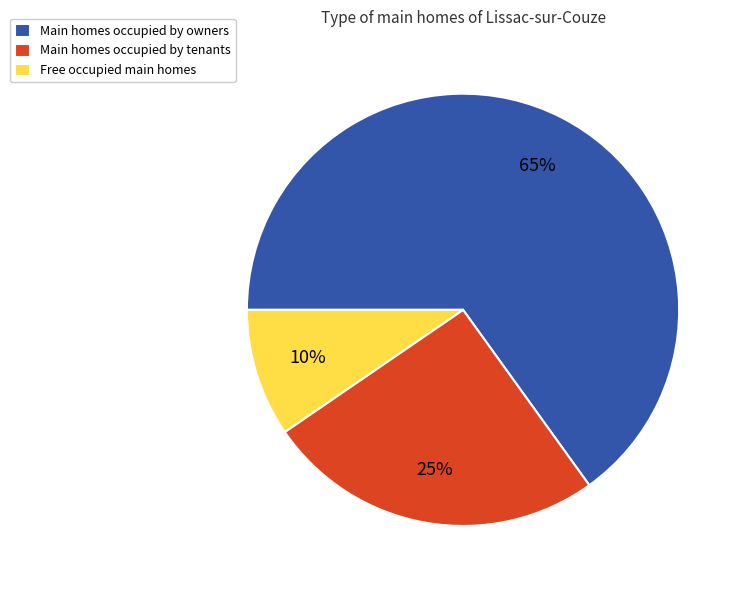

Which has a higher value, Free occupied main homes or Main homes occupied by owners?

Main homes occupied by owners